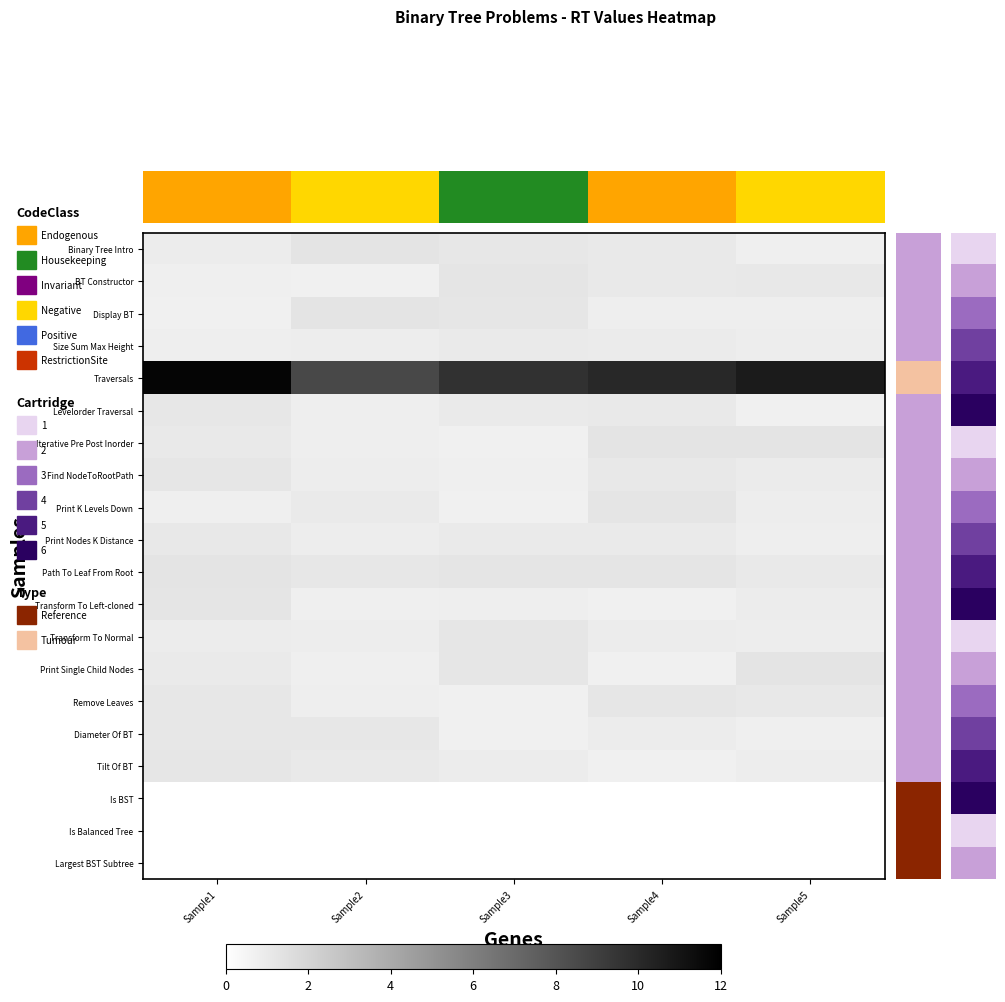

At Sample1, list the series in order from largest to smallest.

Traversals, Path To Leaf From Root, Transform To Left-cloned, Tilt Of BT, Find NodeToRootPath, Levelorder Traversal, Remove Leaves, Diameter Of BT, Print Nodes K Distance, Iterative Pre Post Inorder, Print Single Child Nodes, Transform To Normal, Binary Tree Intro, Size Sum Max Height, BT Constructor, Print K Levels Down, Display BT, Is BST, Is Balanced Tree, Largest BST Subtree